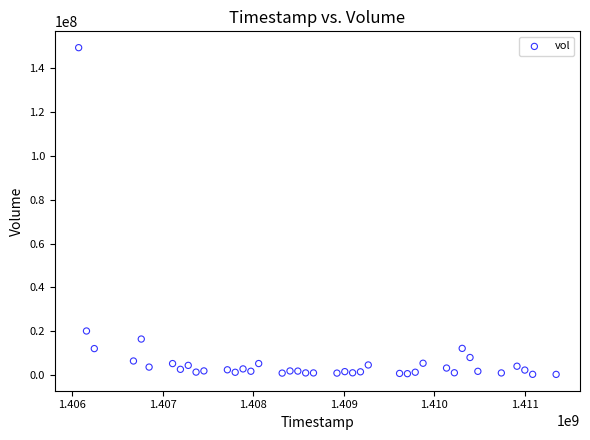

What Y value in the scatter plot is closest to 74819062?

20180990